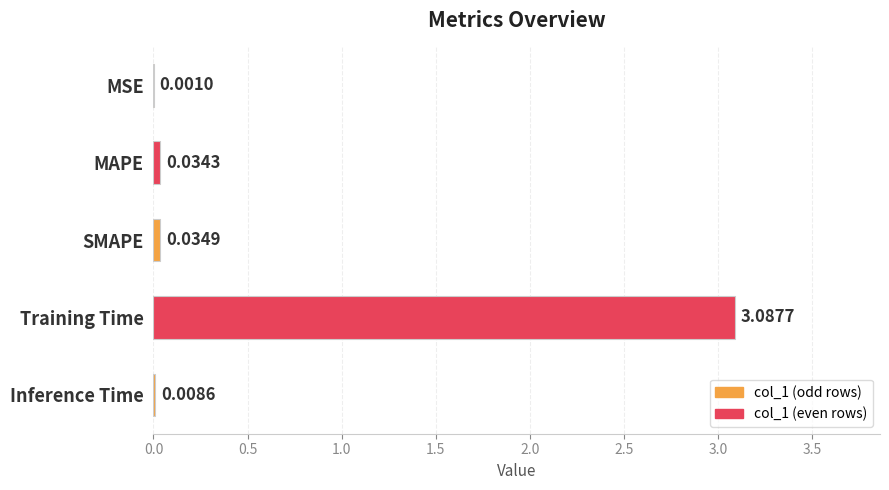

Which has a higher value, MSE or MAPE?

MAPE